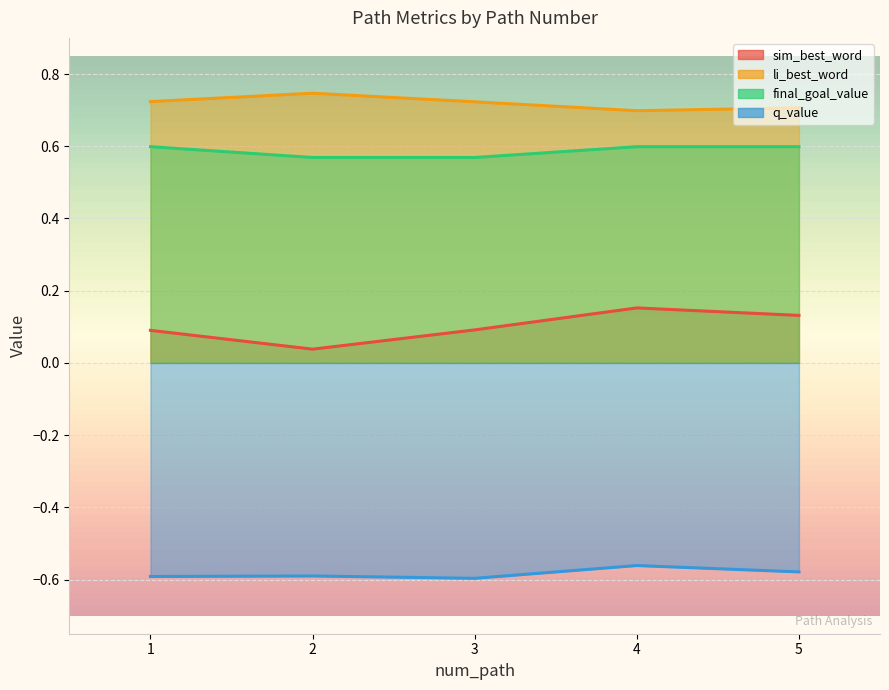

Reading left to right, list all the values displayed in this chart.

sim_best_word: 1=0.1	2=0.0	3=0.1	4=0.2	5=0.1
li_best_word: 1=0.7	2=0.7	3=0.7	4=0.7	5=0.7
final_goal_value: 1=0.6	2=0.6	3=0.6	4=0.6	5=0.6
q_value: 1=-0.6	2=-0.6	3=-0.6	4=-0.6	5=-0.6